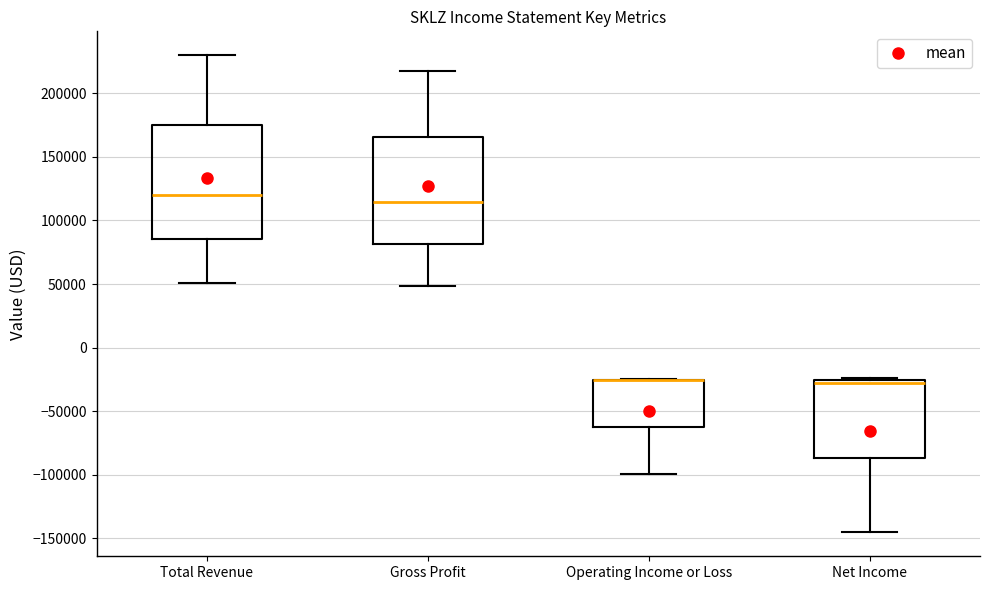

Reading left to right, read every box against the y-axis: the position of its median line, the range the box covers, and the ends of its whiskers. The values are not printed on the chart, so give them approximately, as read against the axis.

Total Revenue: median 120000, box 85000 to 175000, whiskers 50000 to 230000
Gross Profit: median 115000, box 80000 to 165000, whiskers 50000 to 220000
Operating Income or Loss: median -25000 (drawn on the box's upper edge), box -65000 to -25000, whiskers -100000 to -25000
Net Income: median -30000, box -85000 to -25000, whiskers -145000 to -25000 (just above the box's upper edge)